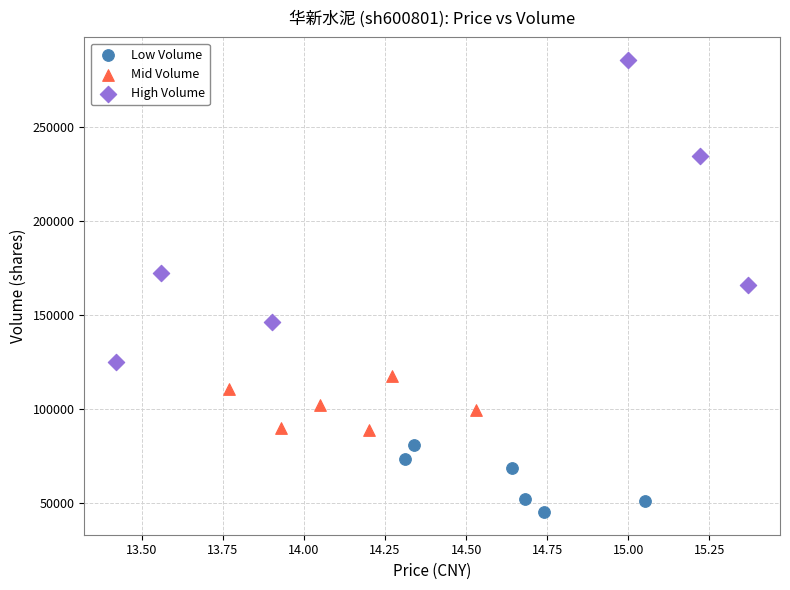

Which series contains the lowest Y value?

Low Volume